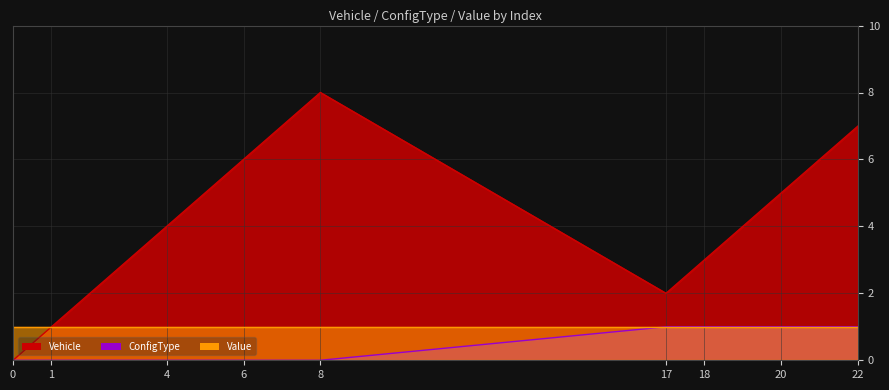

Is it true that ConfigType equals 0 at 8?

True